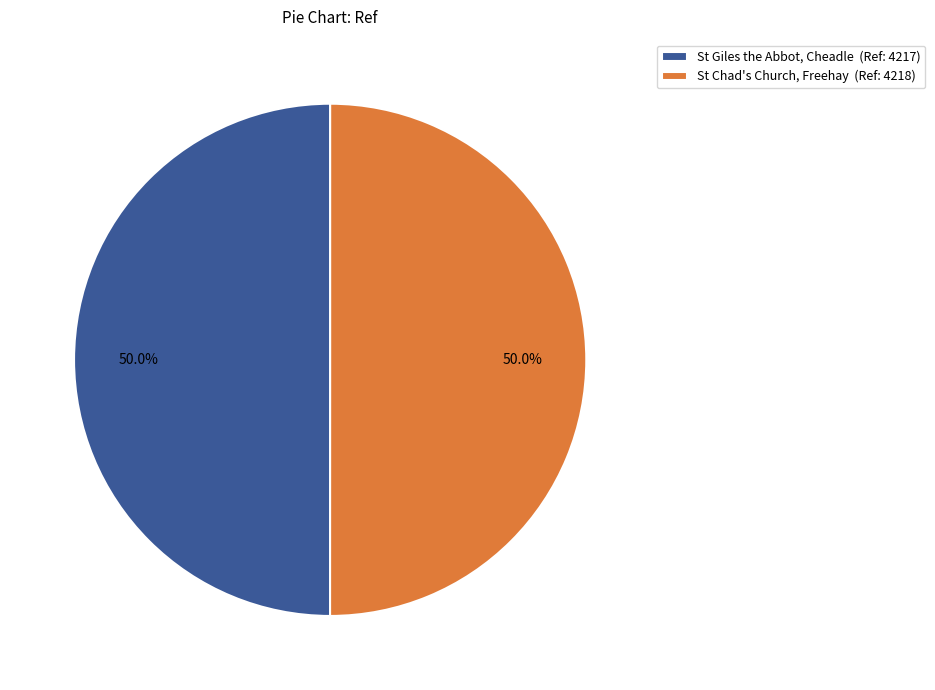

Combined, what portion of the pie is St Giles the Abbot, Cheadle (Ref: 4217) and St Chad's Church, Freehay (Ref: 4218)?

100.0%